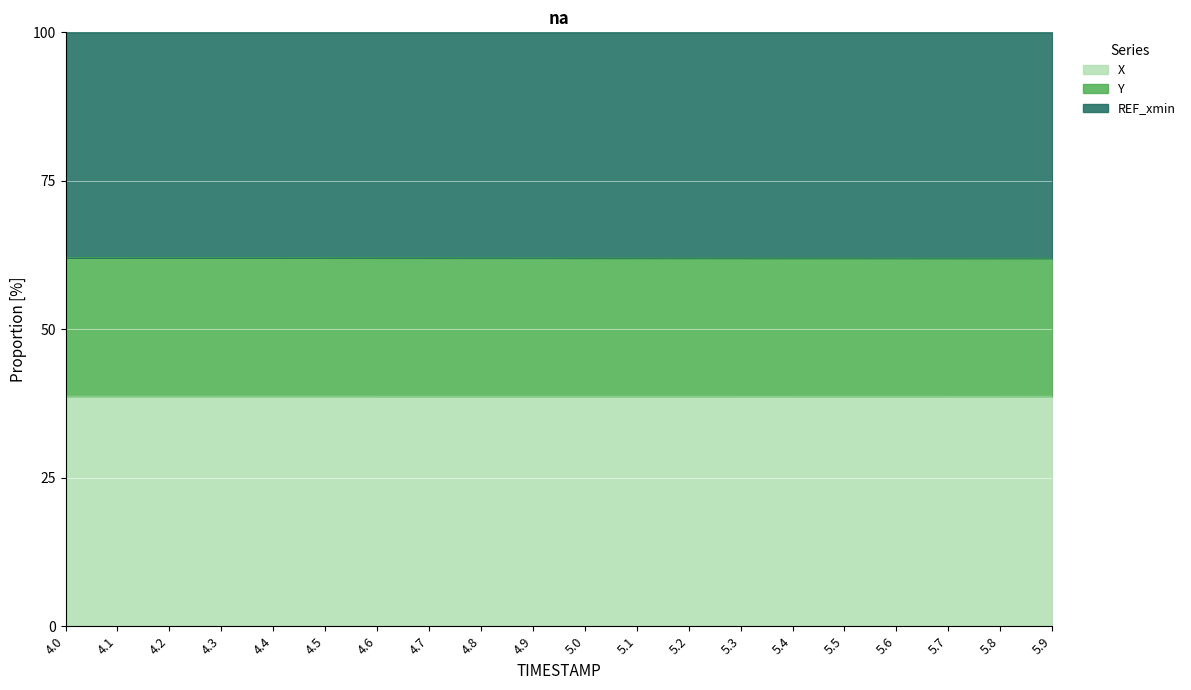

The value of X at 4.5 is 38.7. True or false?

True